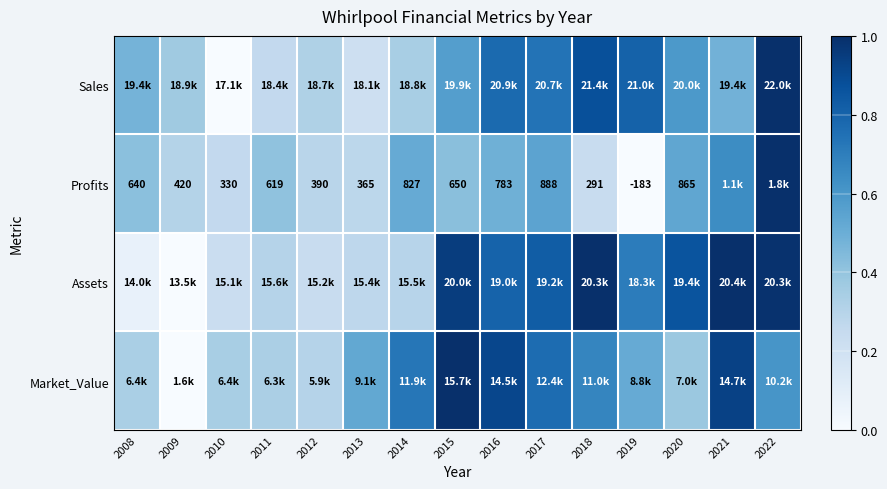

Is it true that Market_Value equals 1.1 at 2014?

False